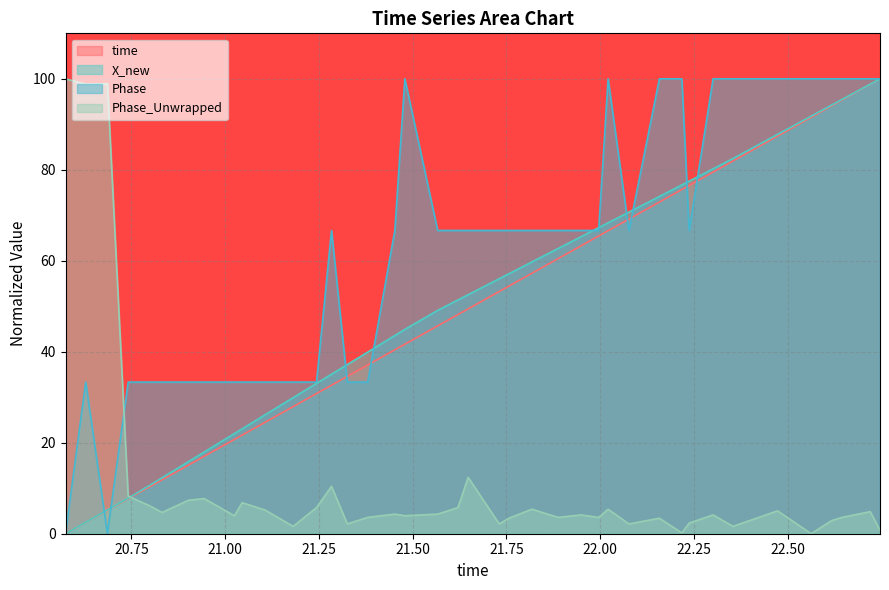

What is the maximum value for Phase?

100.0